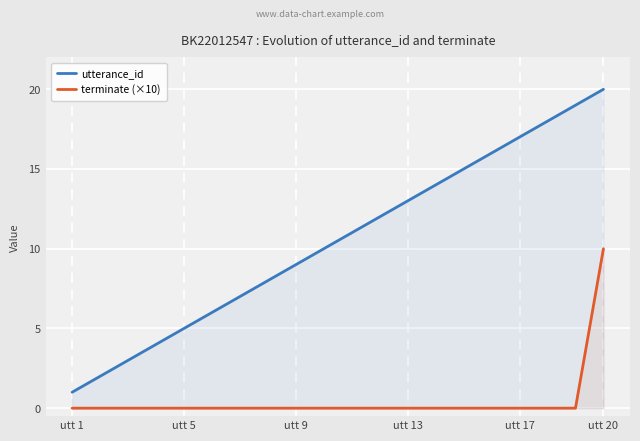

True or false: terminate (×10) and utterance_id cross at least once.

False